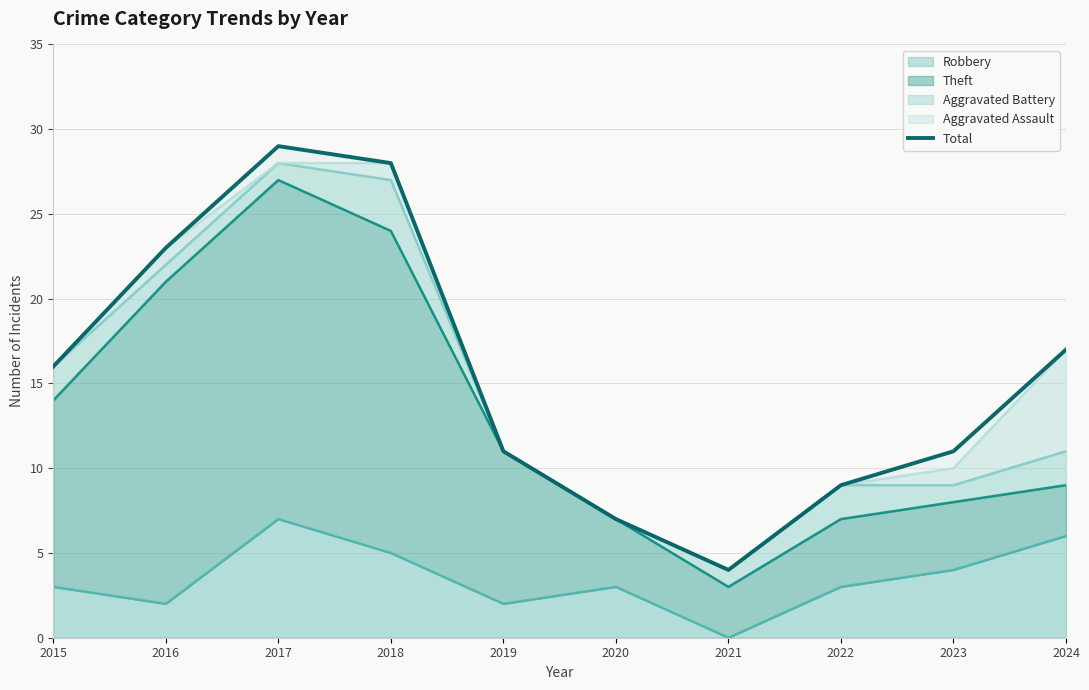

How many points are higher than both their immediate neighbors (excluding endpoints)?

1